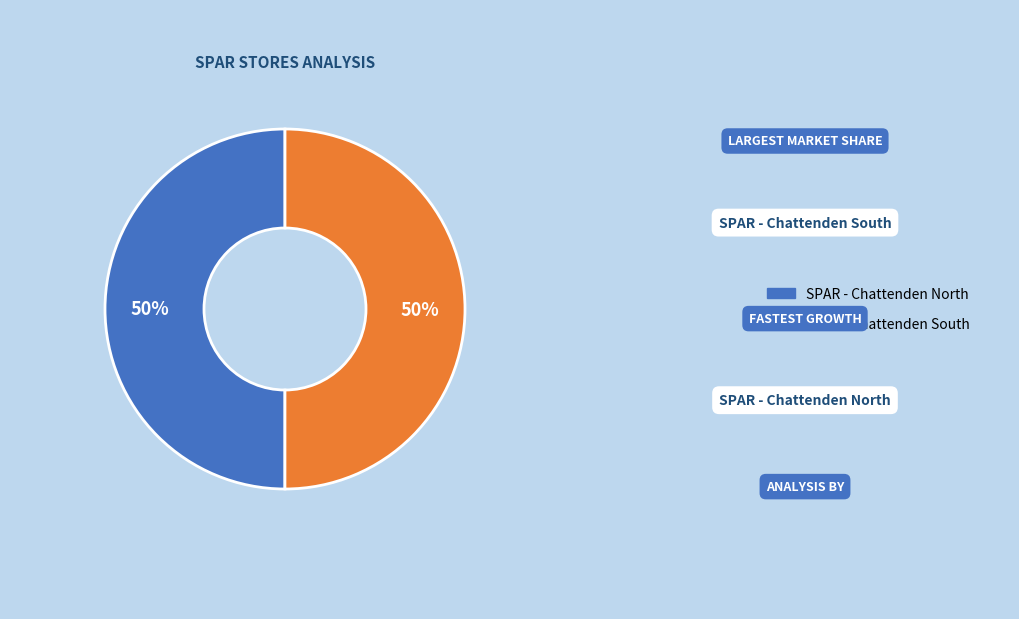

How many slices are in this pie chart?

2